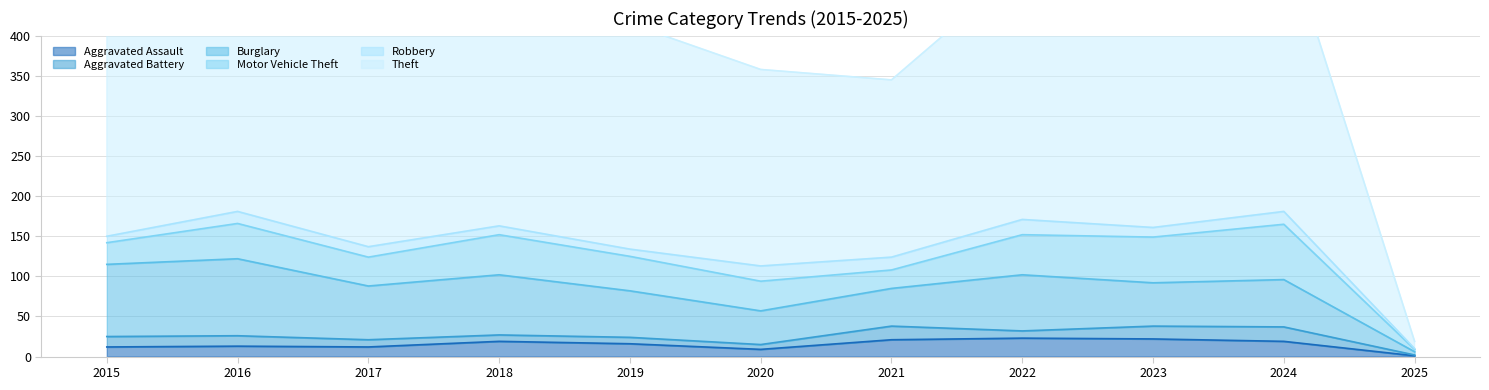

At which label does Aggravated Assault first exceed 16?

2018